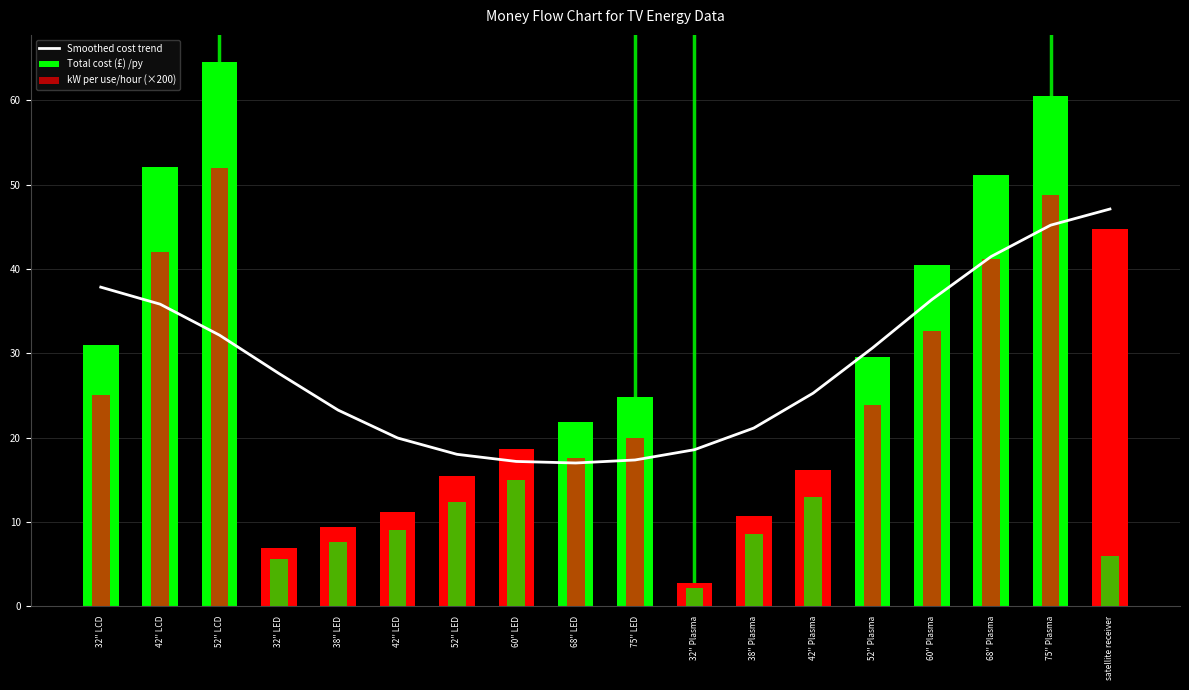

What are all the series names shown in the legend?

Smoothed cost trend, Total cost (£) /py, kW per use/hour (×200)